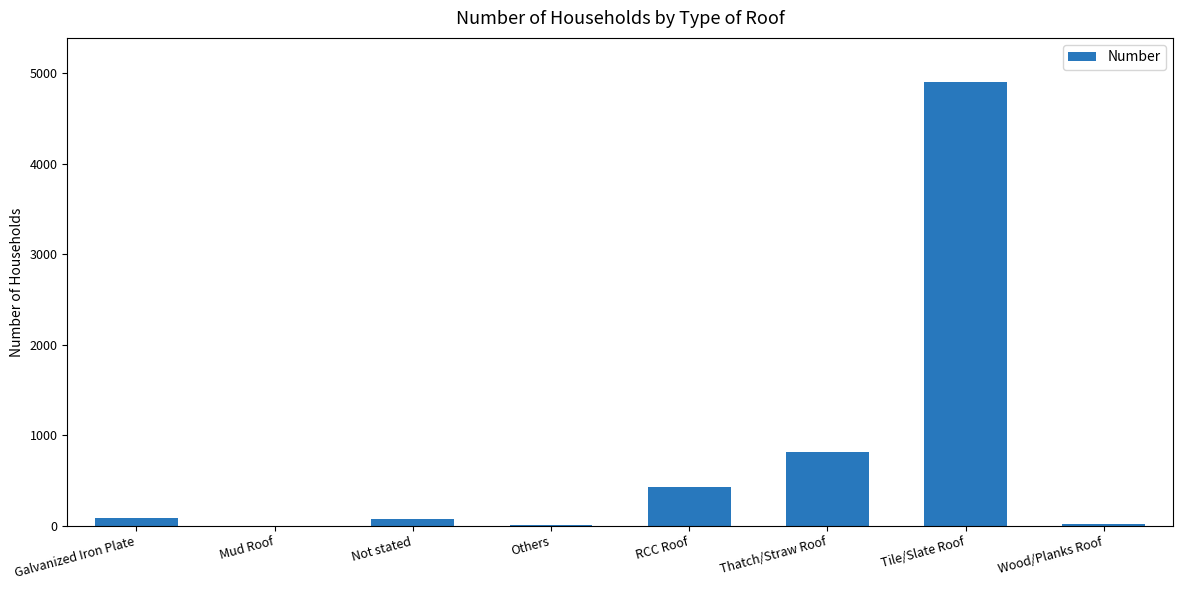

Count the number of data series in this chart.

1